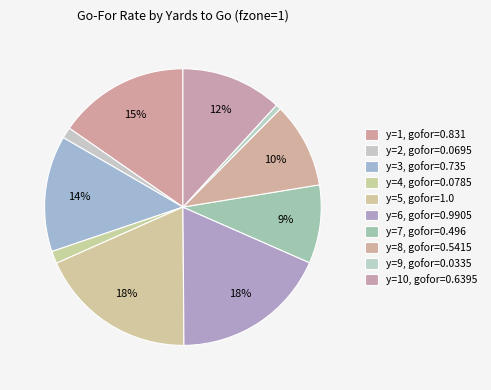

How many segments does this pie chart have?

10